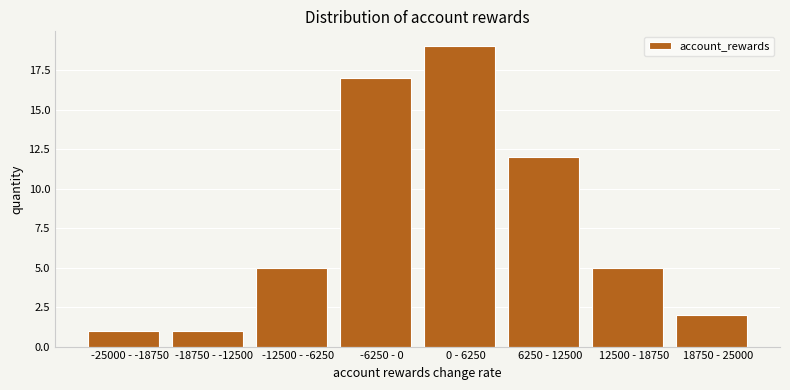

Reading right to left, list all the values displayed in this chart.

18750 - 25000=2	12500 - 18750=5	6250 - 12500=12	0 - 6250=19	-6250 - 0=17	-12500 - -6250=5	-18750 - -12500=1	-25000 - -18750=1